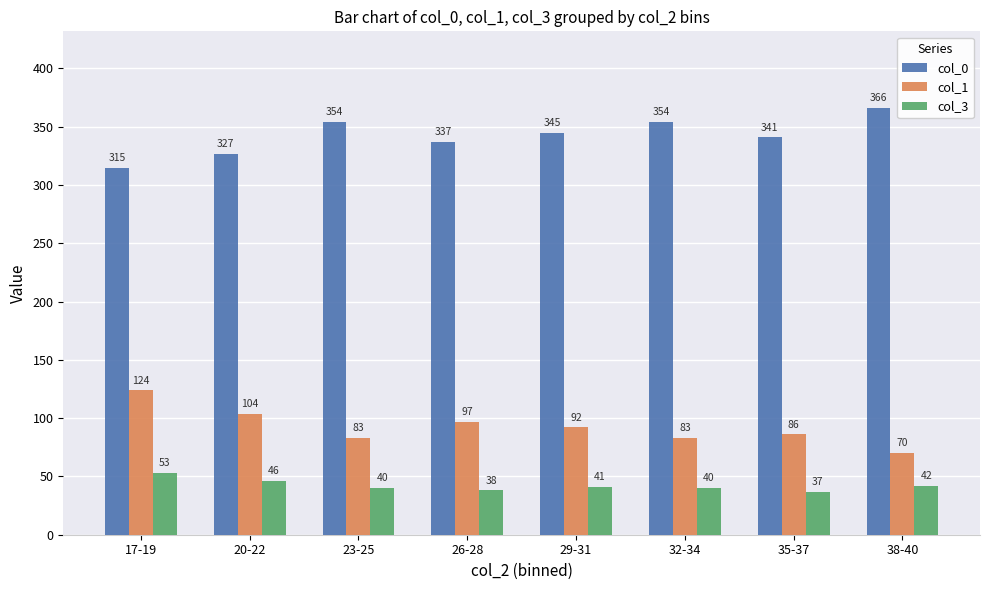

What is the label of the 6th bar from the right?

23-25